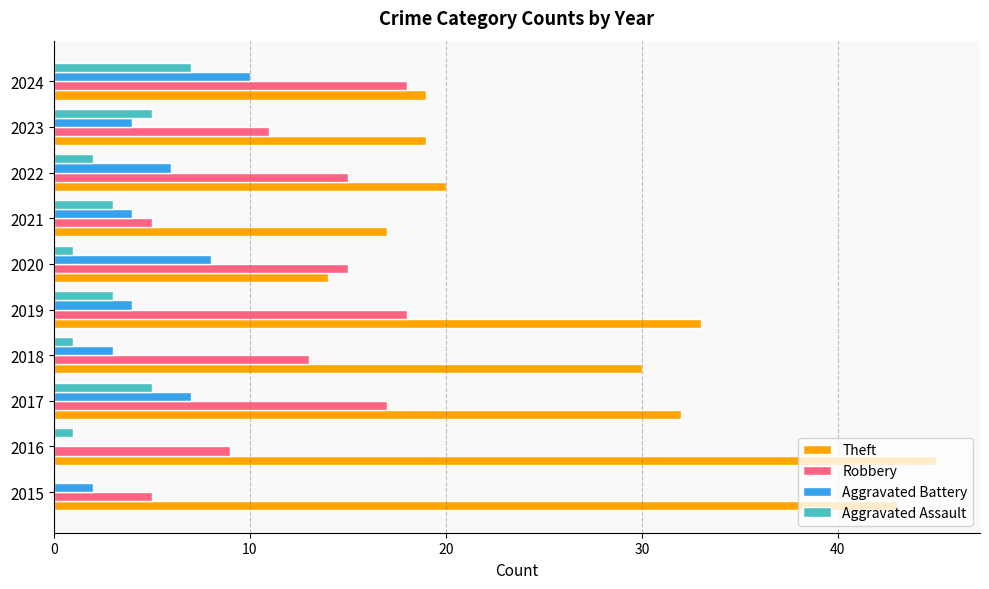

Count the number of categories in the chart.

10